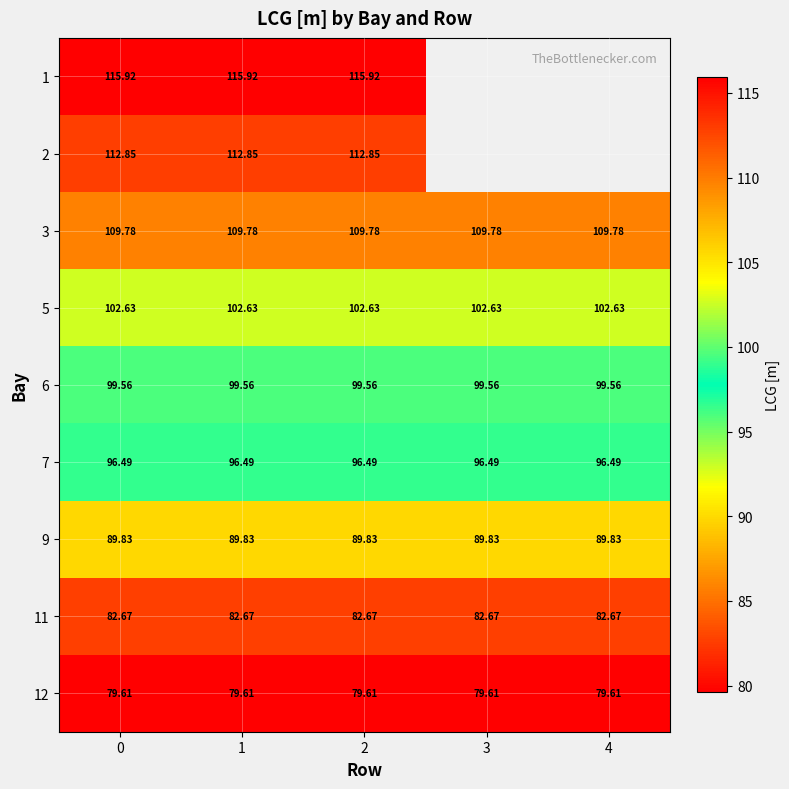

Is the value of 6 at 4 greater than the value of 3 at 4?

No